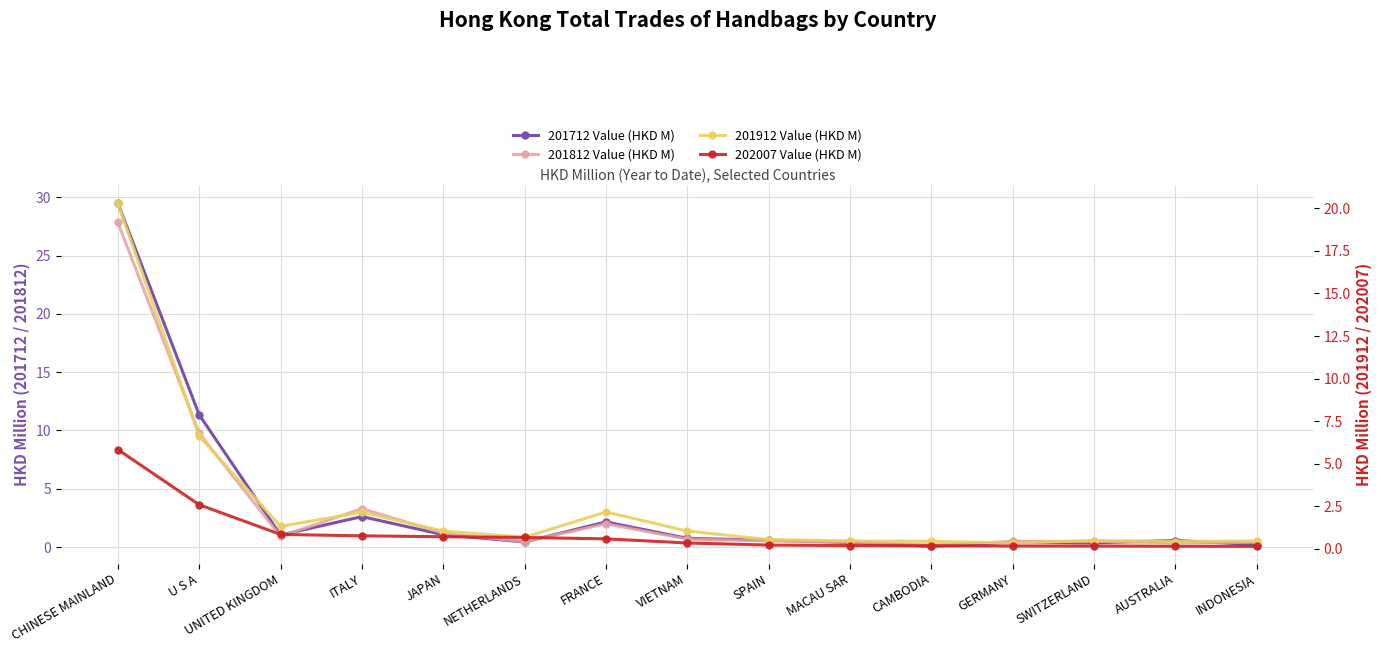

What is the maximum value shown in the chart?

29.5